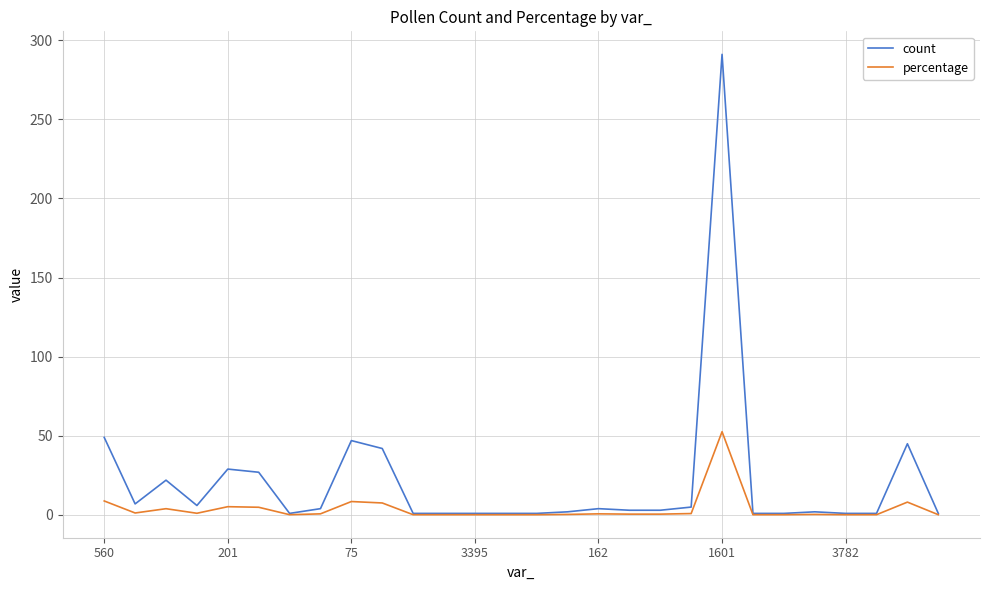

What are all the series names shown in the legend?

count, percentage